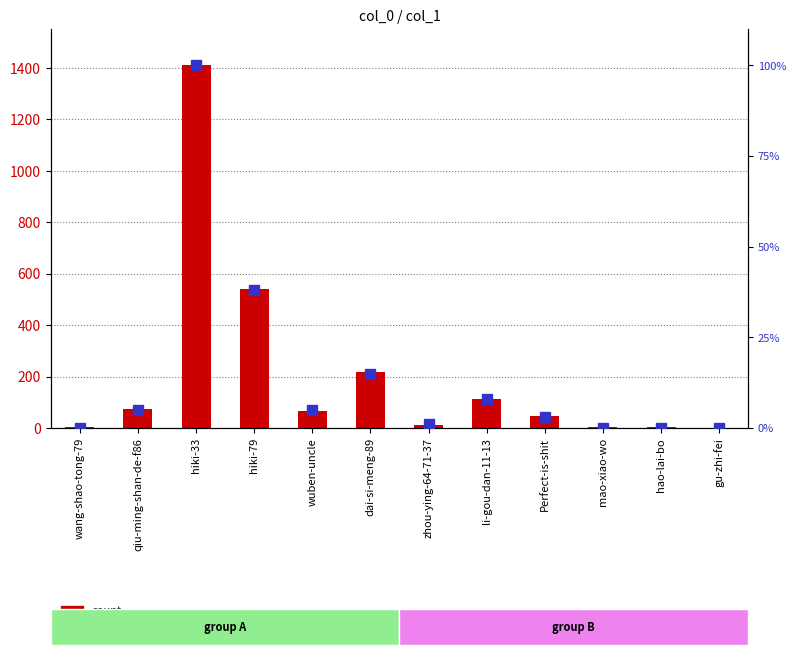

What value does the percentile rank within the sample series have at Perfect-is-shit?

3